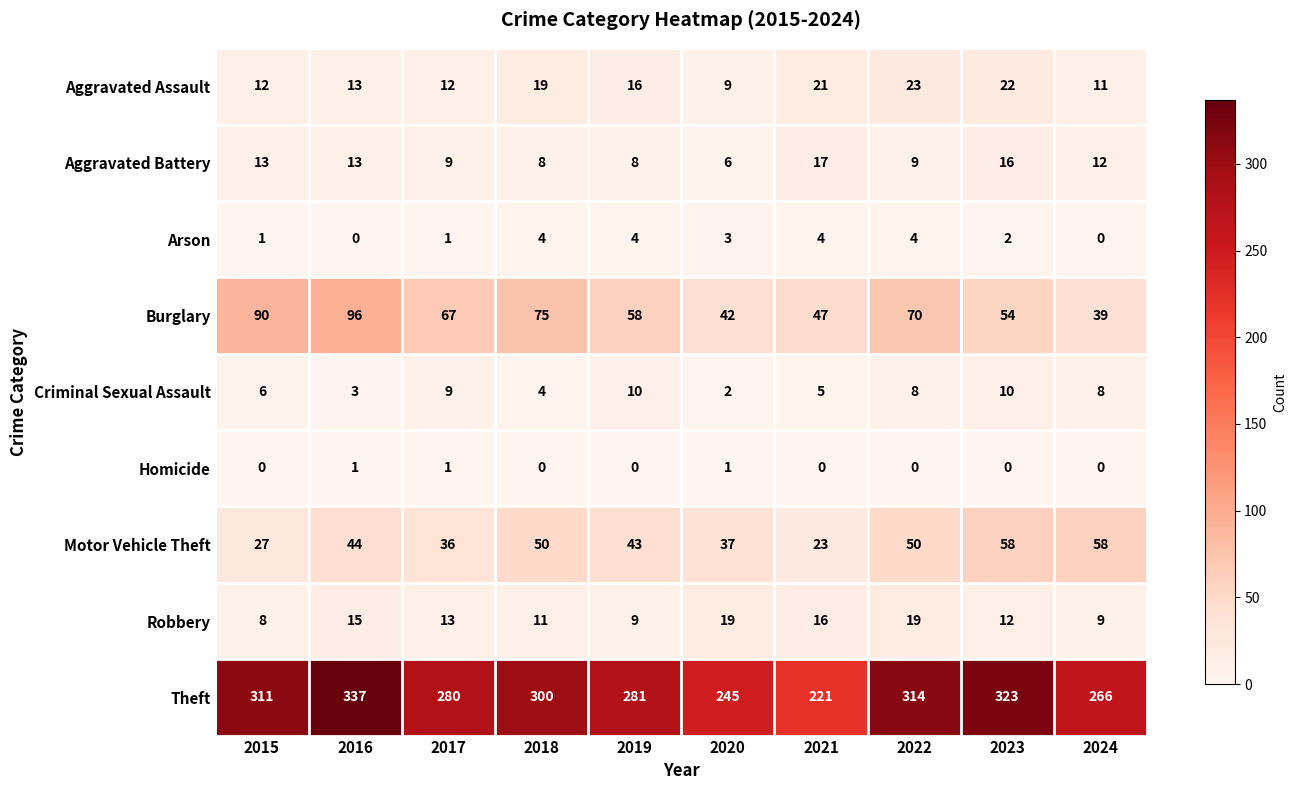

How many values in the Robbery series are below 13?

5